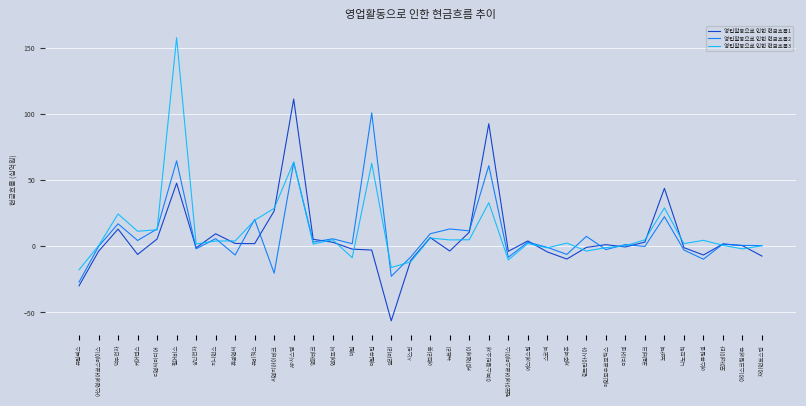

What is the spread (max minus min) of values at AP시스템?

47.9